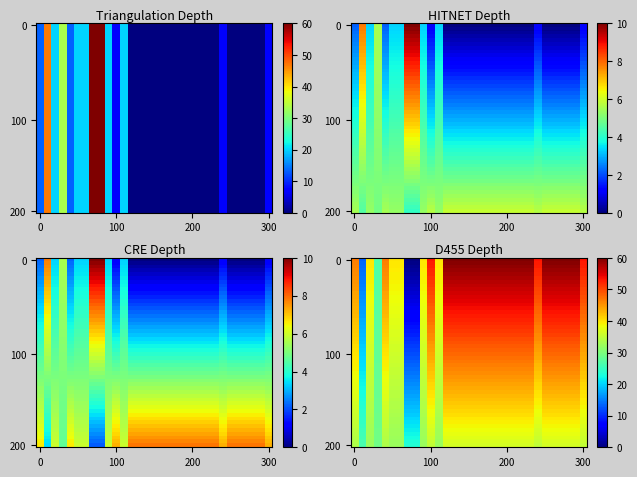

How many data points does each series have?

14